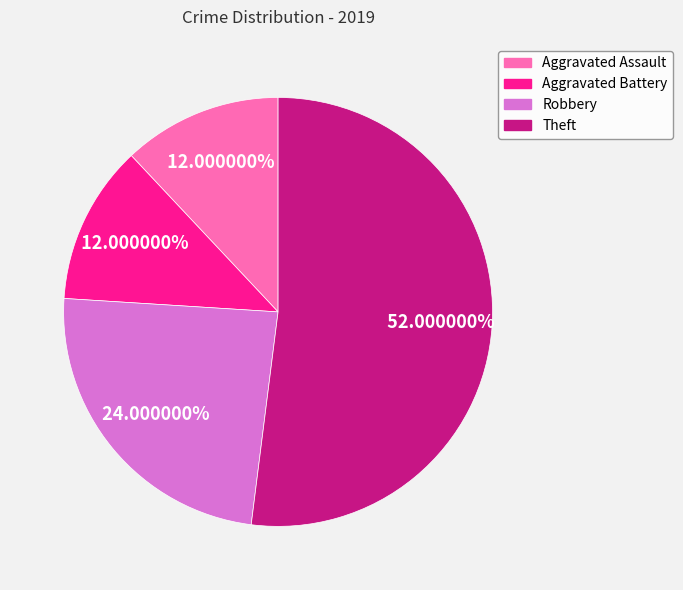

Combined, do Robbery and Theft account for over 50%?

Yes